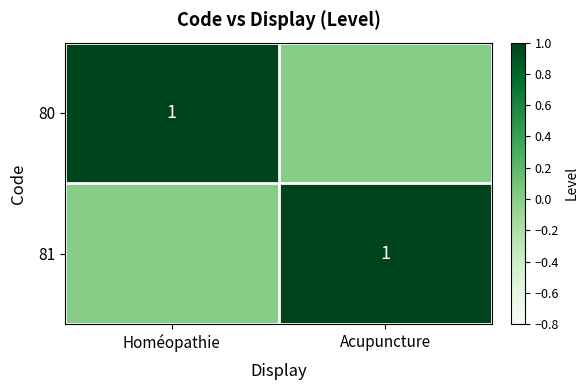

True or false: 80 has a value of 0 at Homéopathie.

False